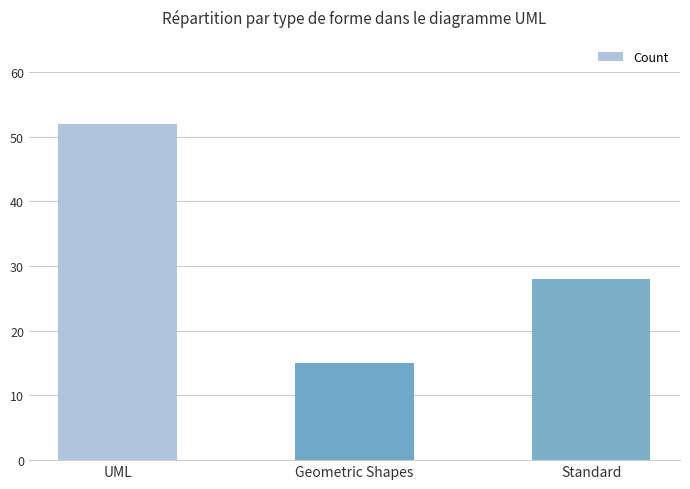

What is the change in value from UML to Standard?

-24